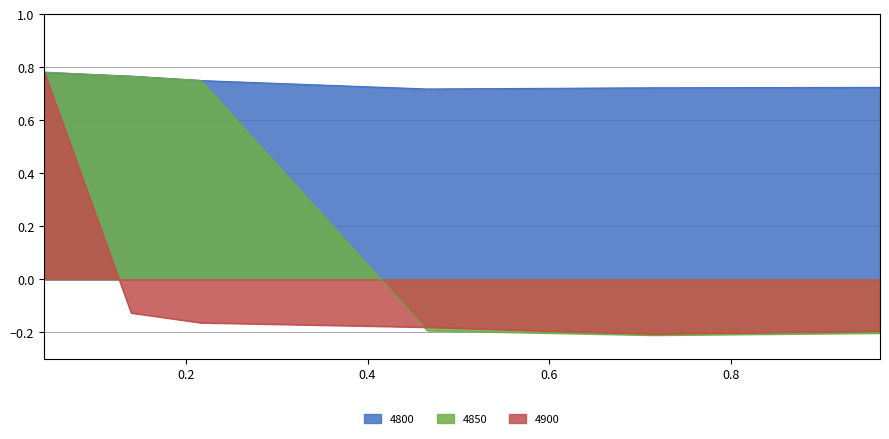

Between 0.9643835616438357 and 0.7150684931506849, which is larger?

0.9643835616438357